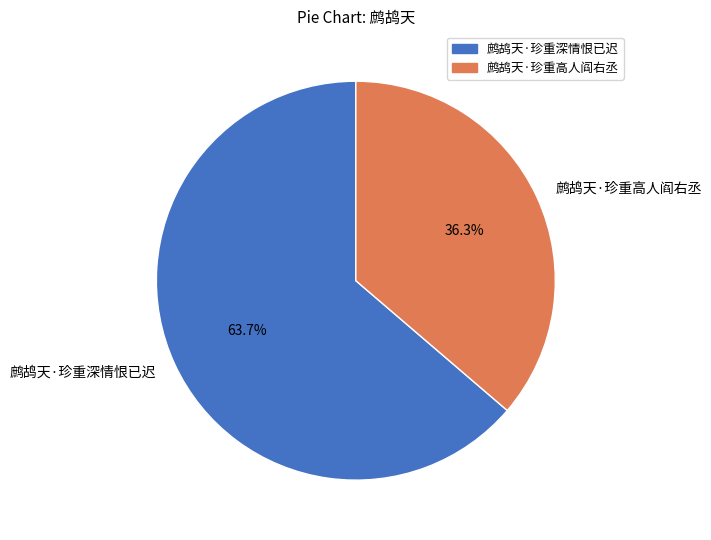

Is there a majority slice in this chart?

Yes